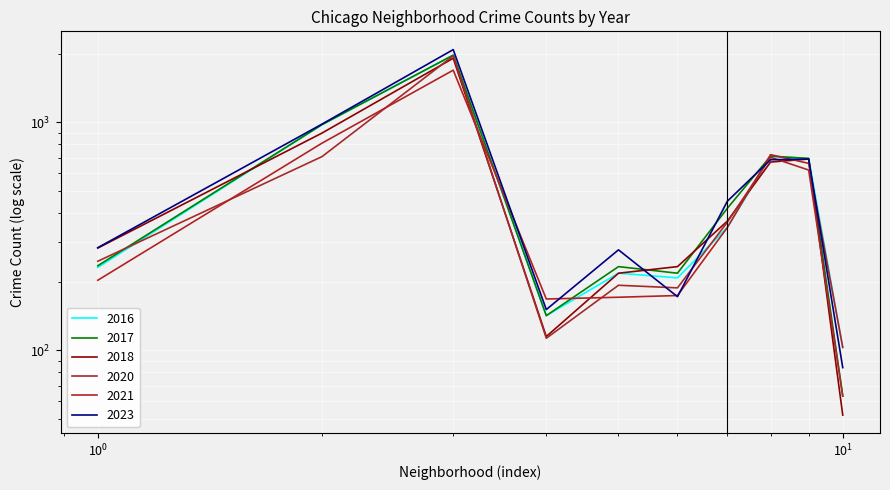

In 2021, how many points are lower than both neighbors (excluding endpoints)?

1